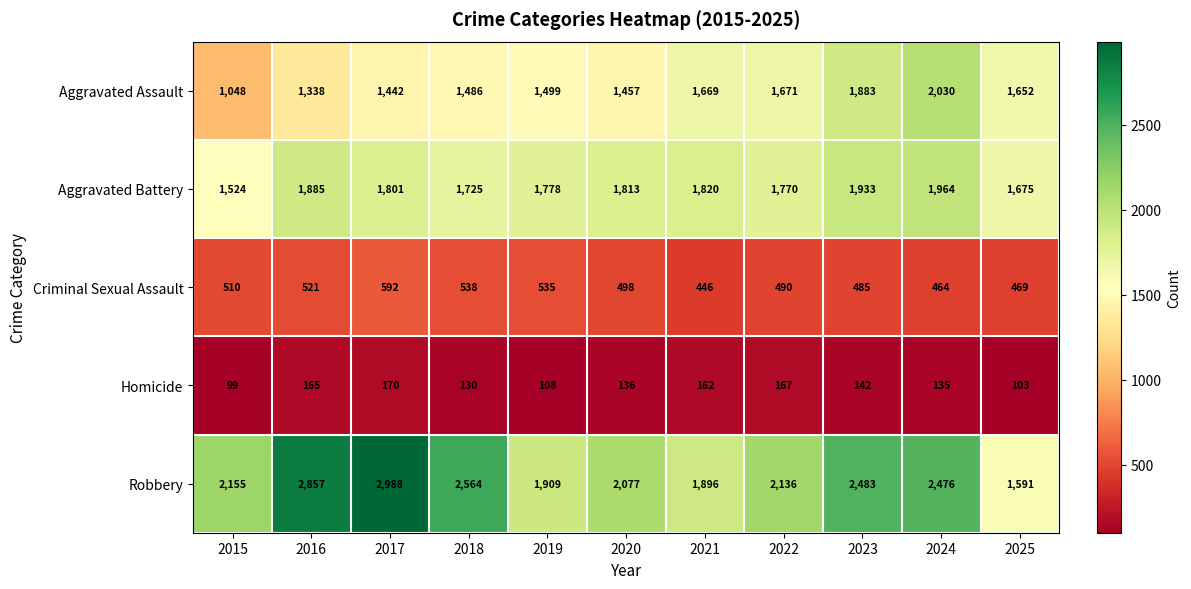

Rank the series by their maximum value, from highest to lowest.

Robbery, Aggravated Assault, Aggravated Battery, Criminal Sexual Assault, Homicide